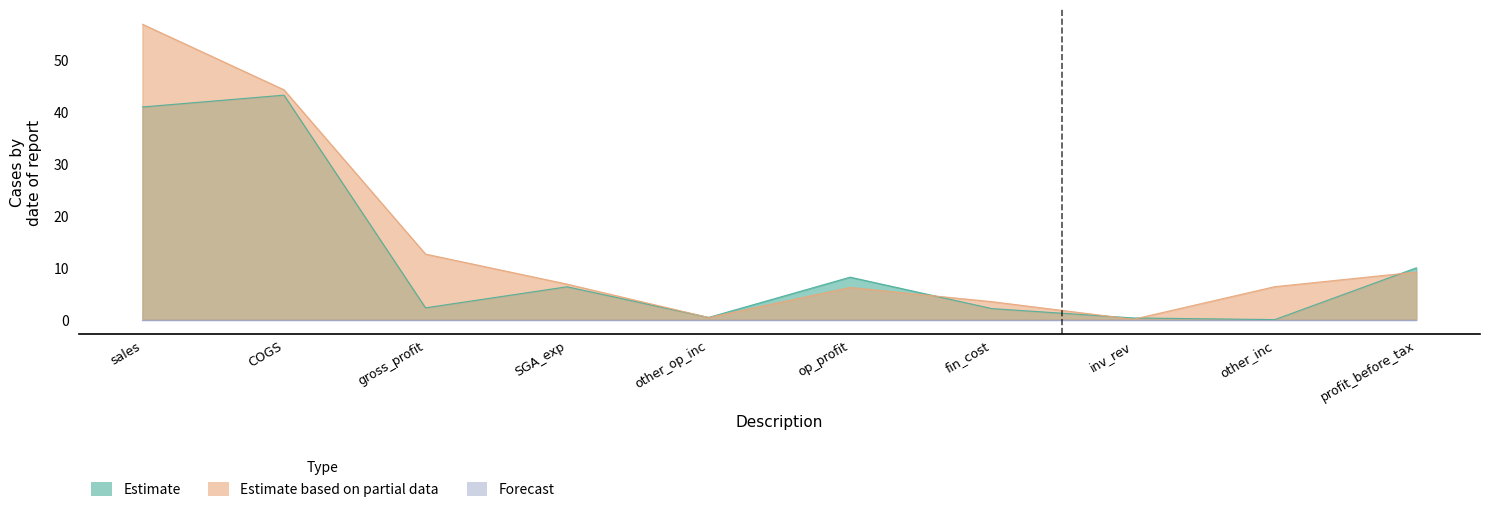

Which series has the largest total across all categories?

Estimate based on partial data